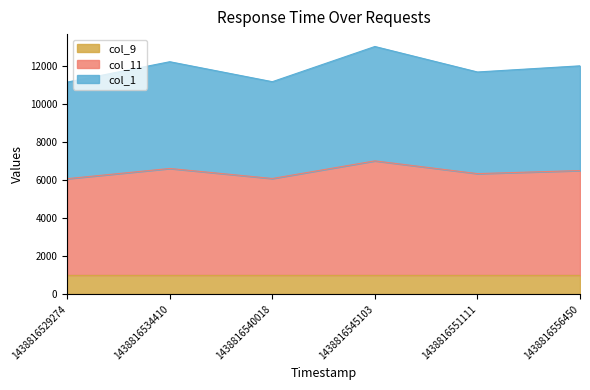

What is the total value across all series at 1438816545103?

13004